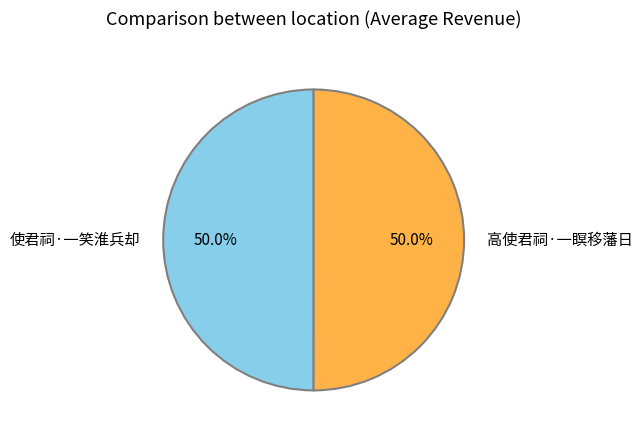

To the nearest percent, what percentage of the pie is 使君祠·一笑淮兵却?

50%